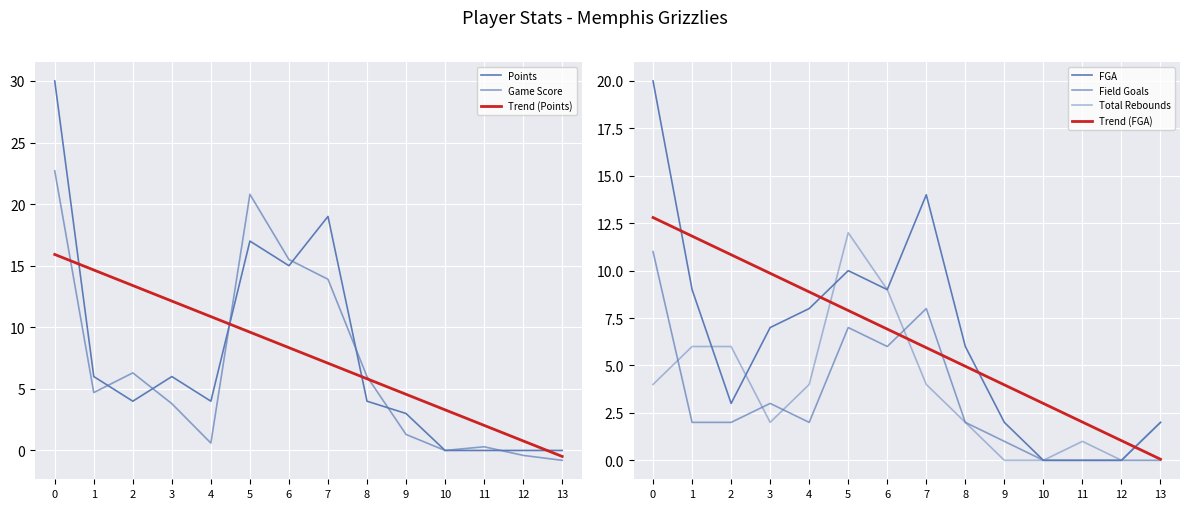

Is it true that Points equals 3.4 at 3?

False